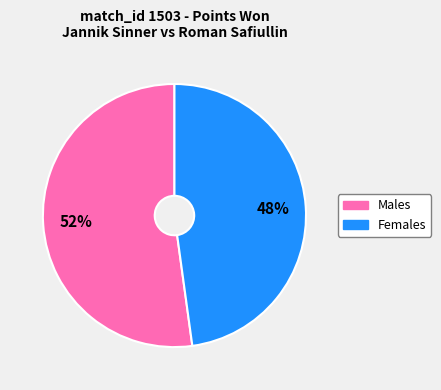

Count the number of slices in the pie.

2